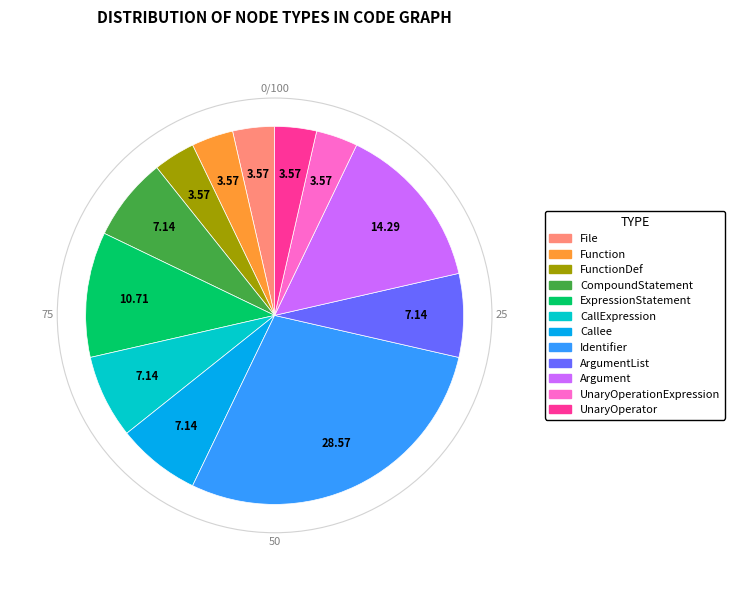

The CallExpression slice represents 21% of the pie. True or false?

False